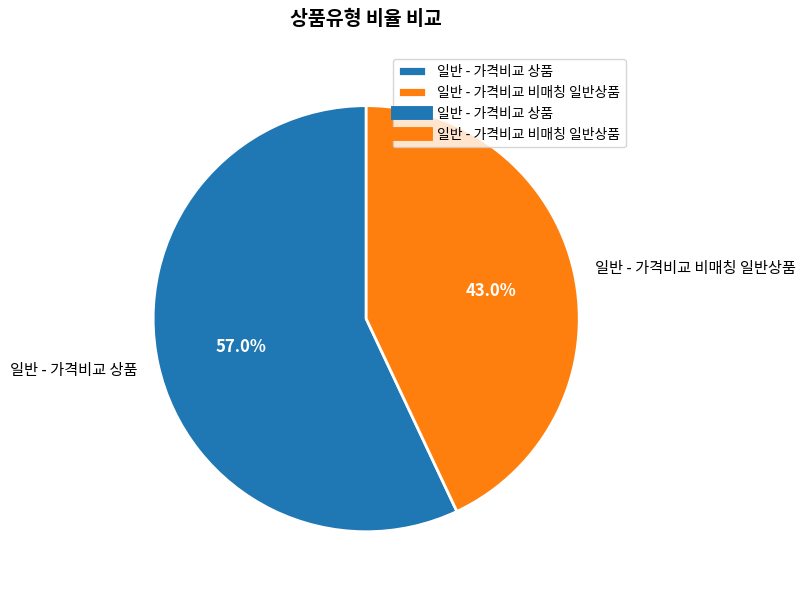

What is the largest slice in the pie chart?

일반 - 가격비교 상품